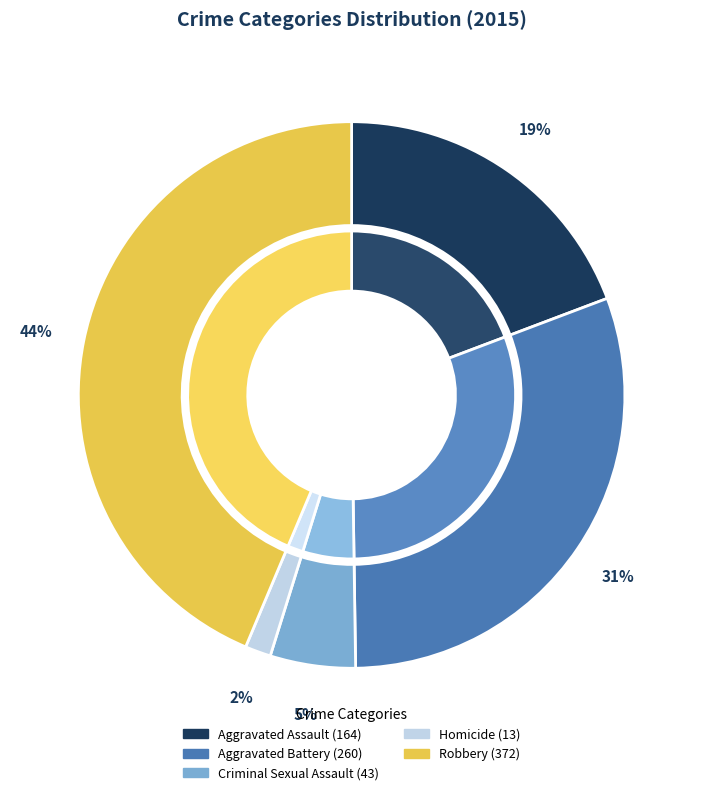

True or false: Aggravated Assault accounts for 6% of the total.

False